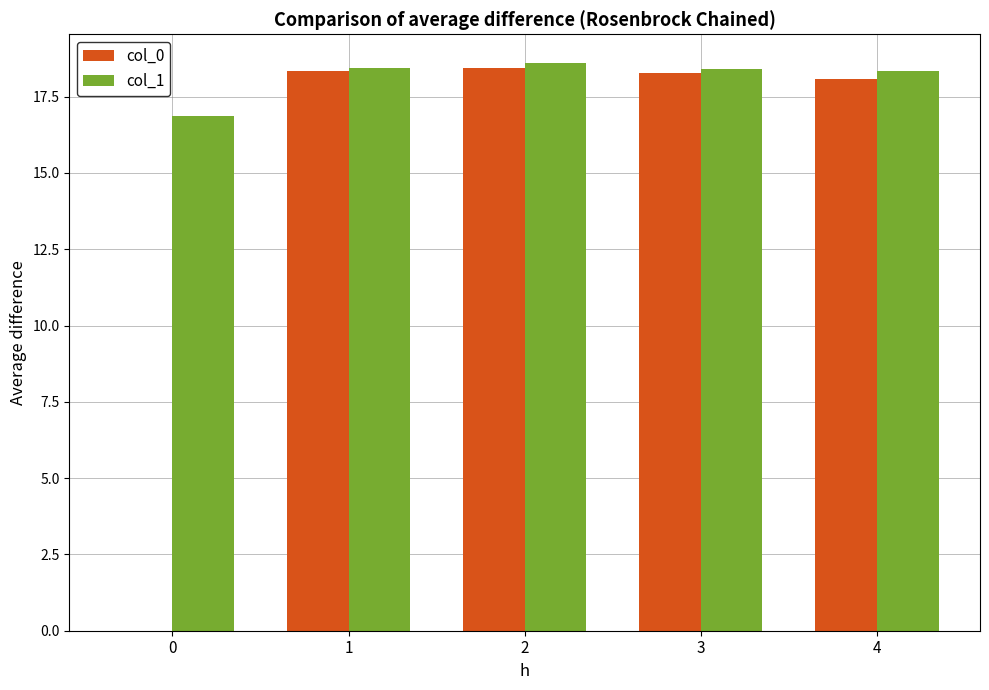

What is the total value across all series at 1?

36.8